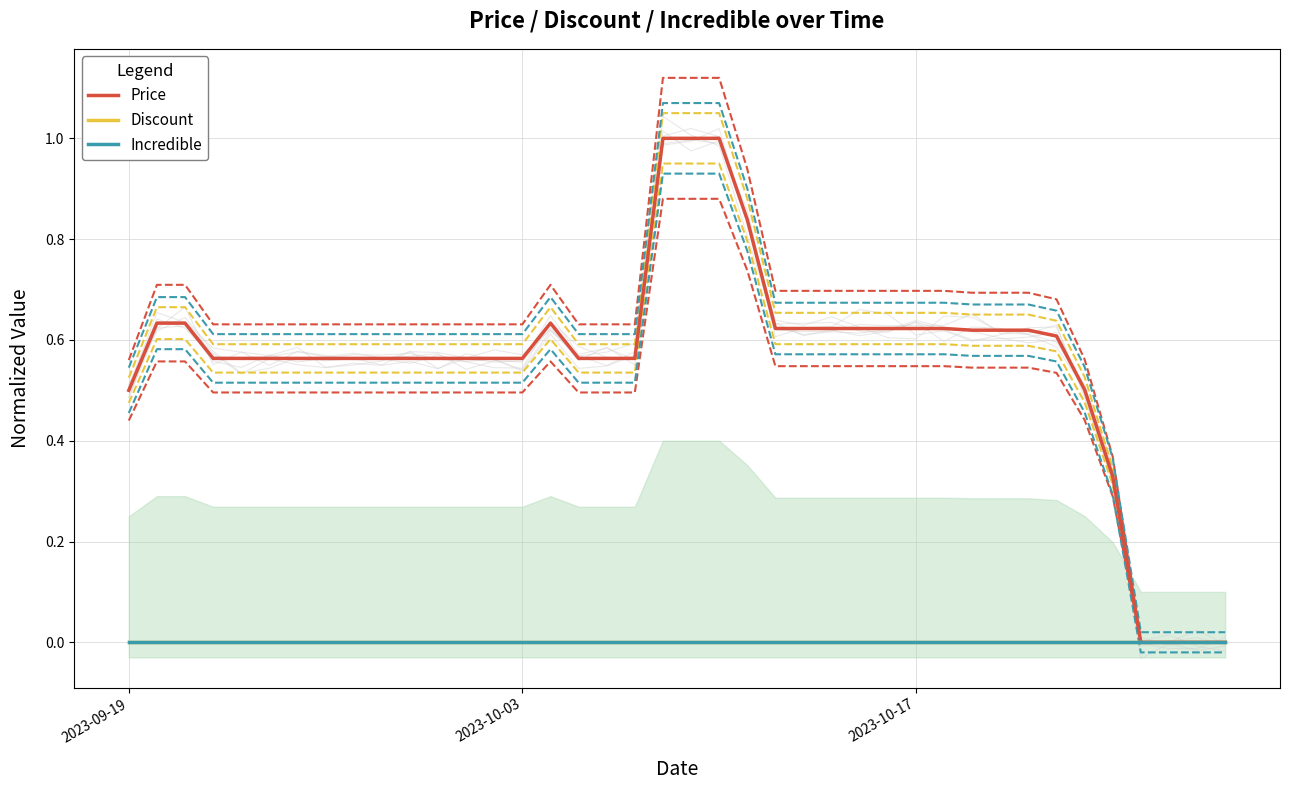

Does the chart have visible grid lines?

Yes